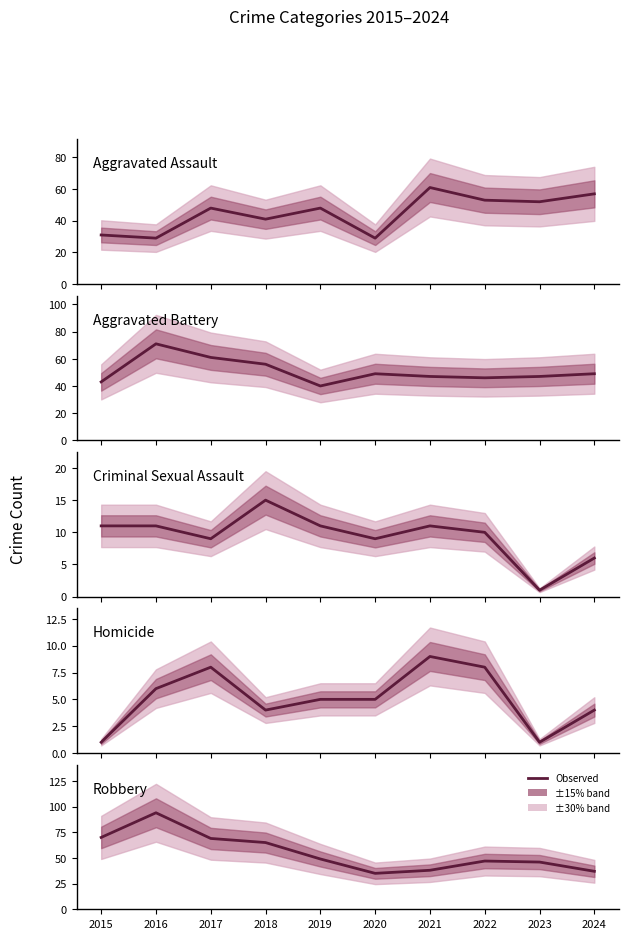

What is the value of the Homicide point at the 5th from the left?

5